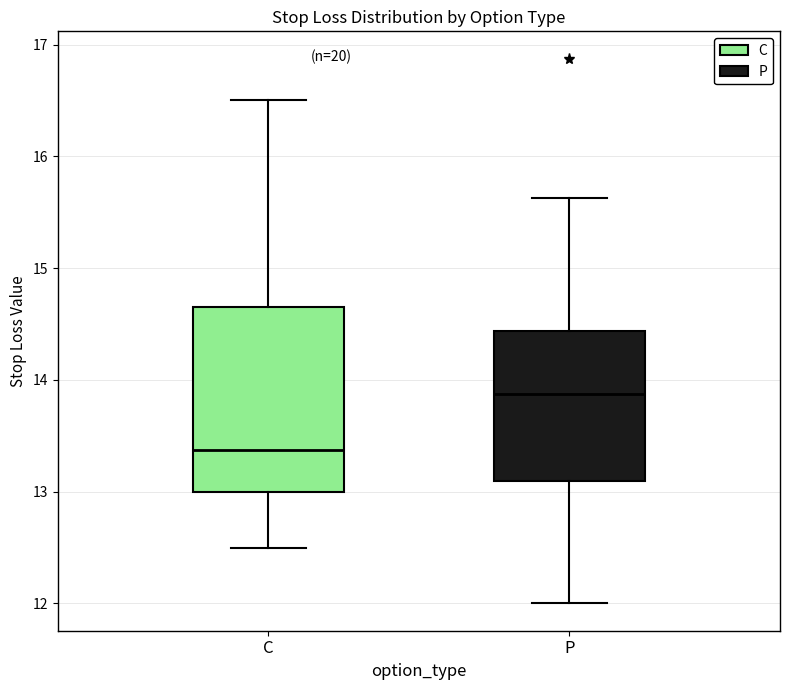

Which box is the tallest, from its lower edge to its upper edge?

C